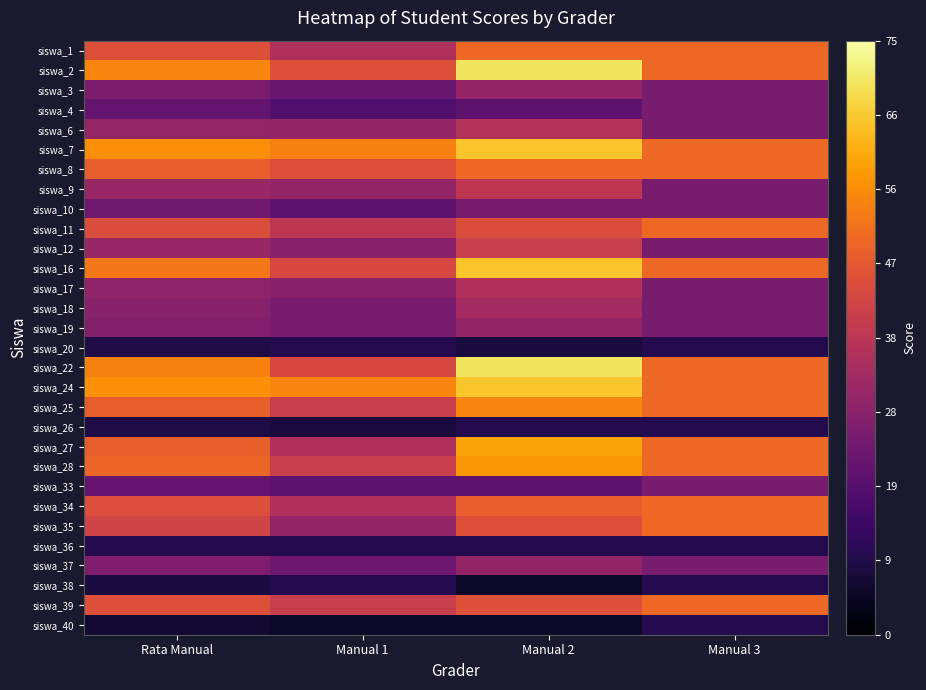

What is the difference between the highest and lowest values at Manual 1?

50.0